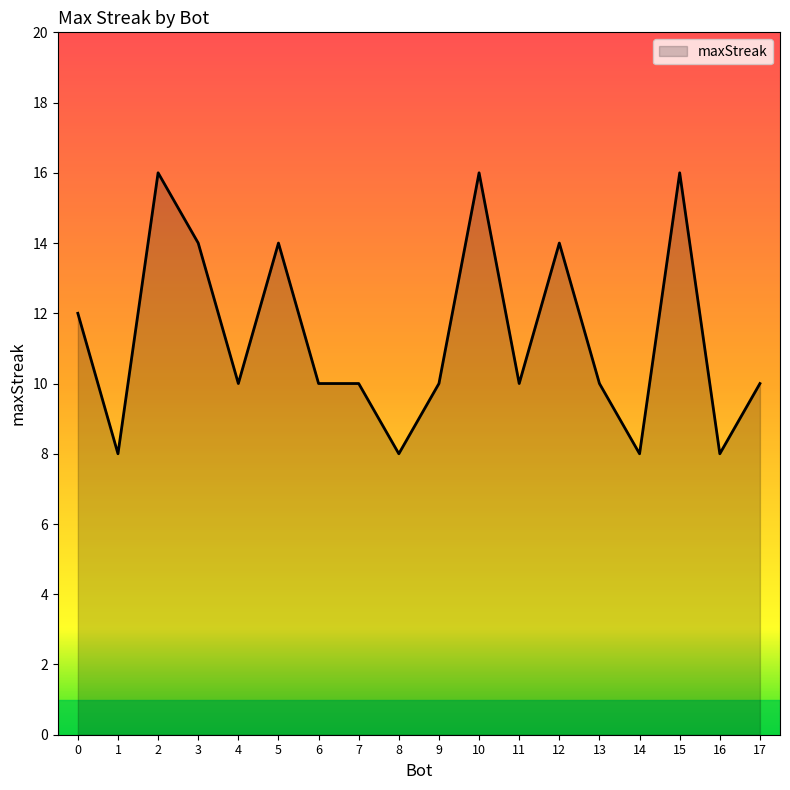

Count the values in the range 10 to 14.

11